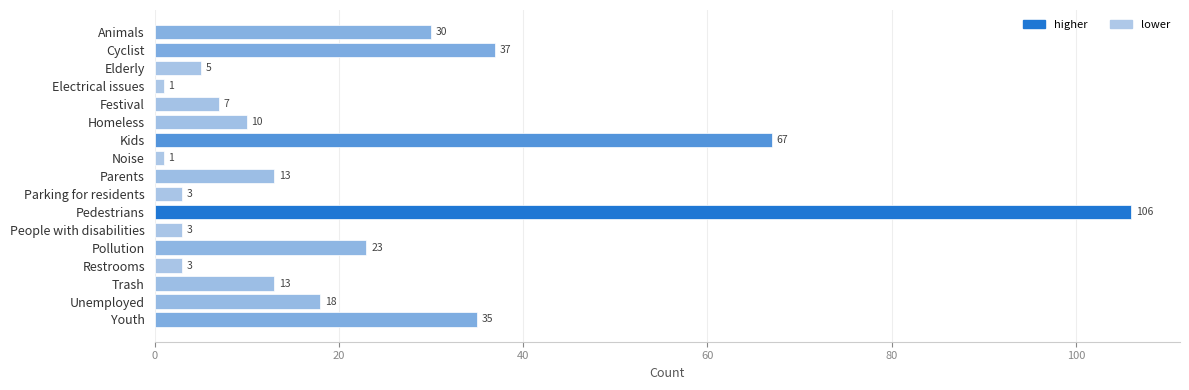

What is the difference between the maximum and minimum values?

105